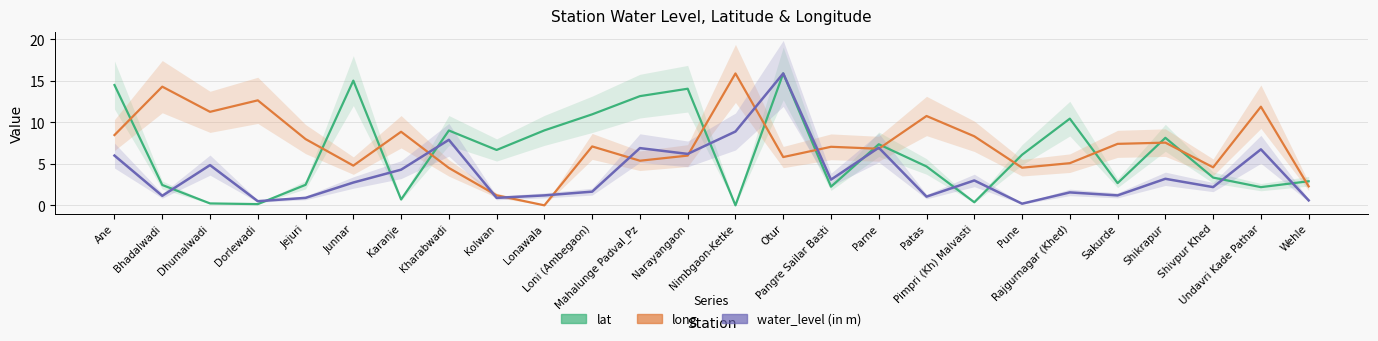

What position from the left is Kharabwadi?

8